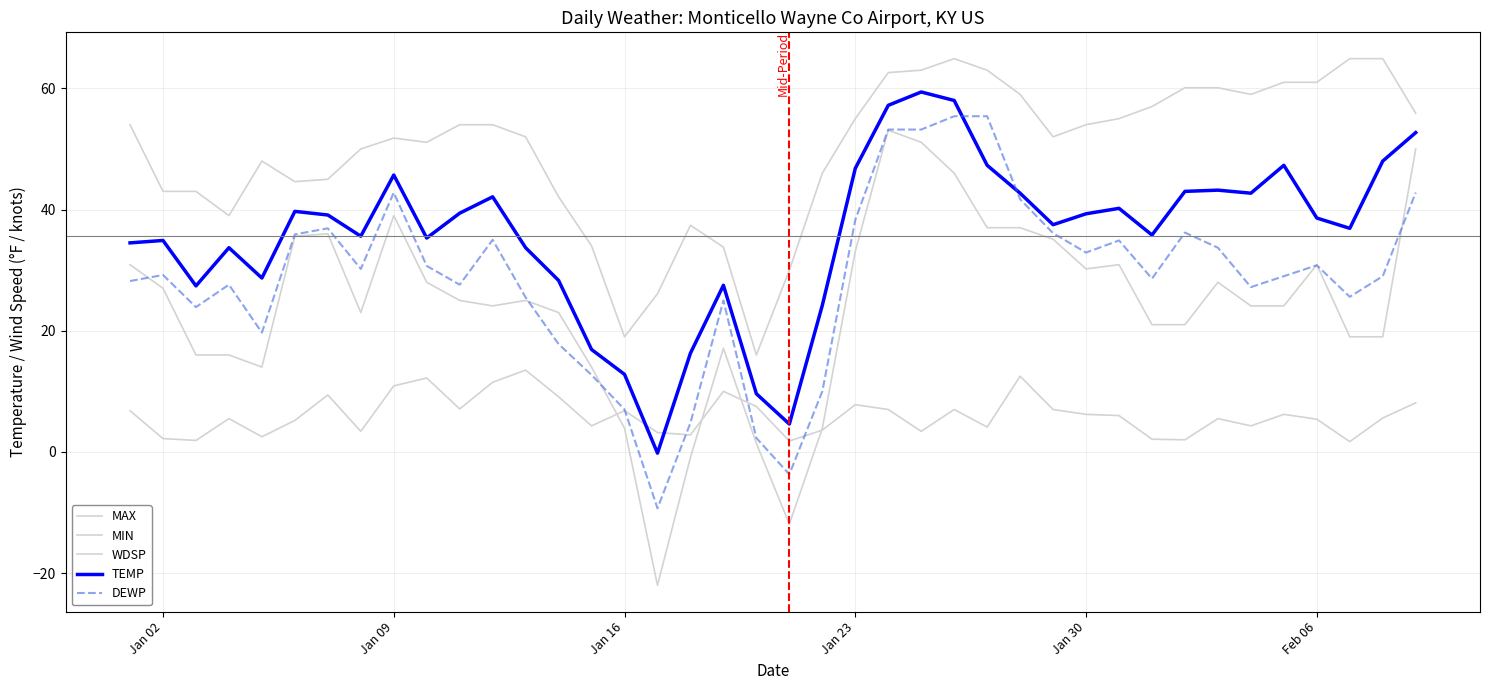

Is this an area chart (filled region under the line)?

No